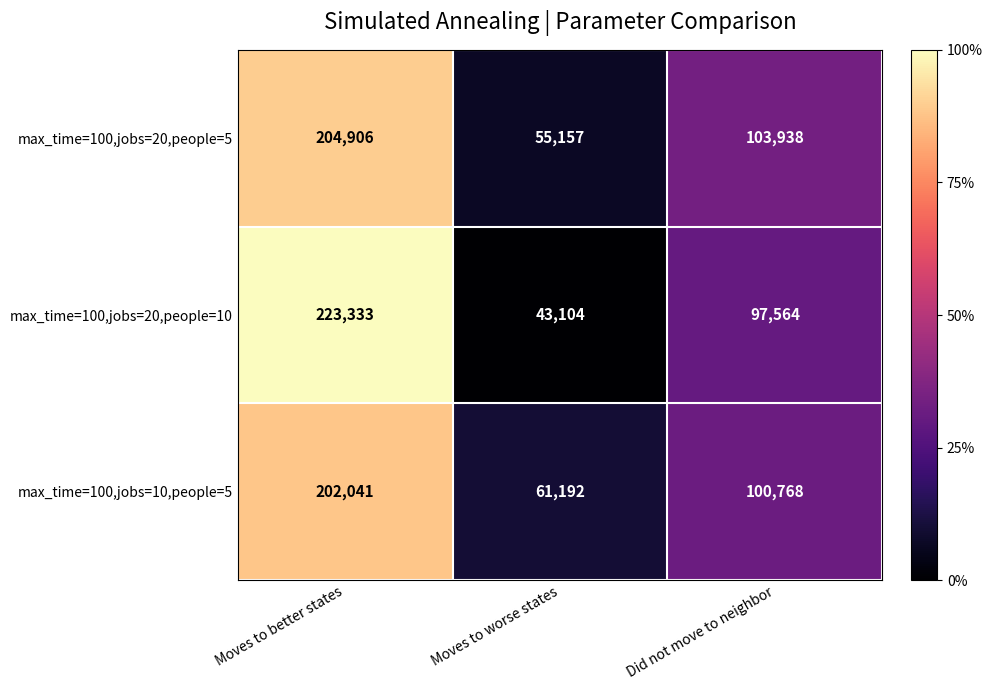

What is the sum of all max_time=100,jobs=10,people=5 values?

364001